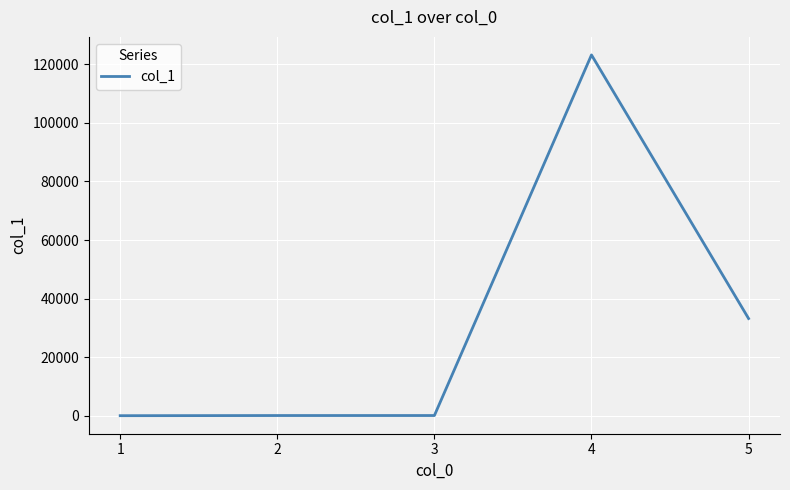

What is the greatest value displayed?

123123.0